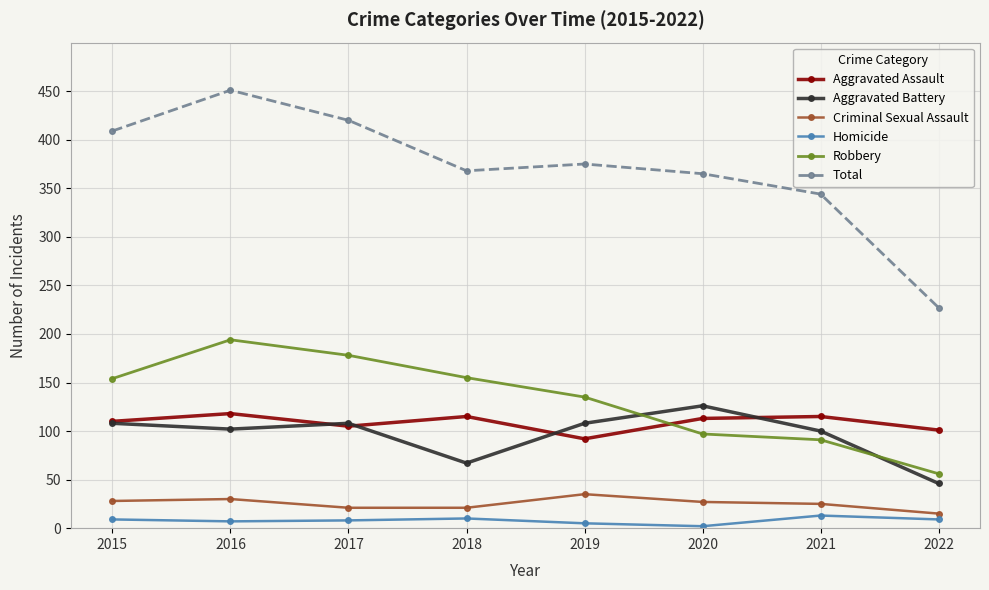

How many data points does each series have?

8